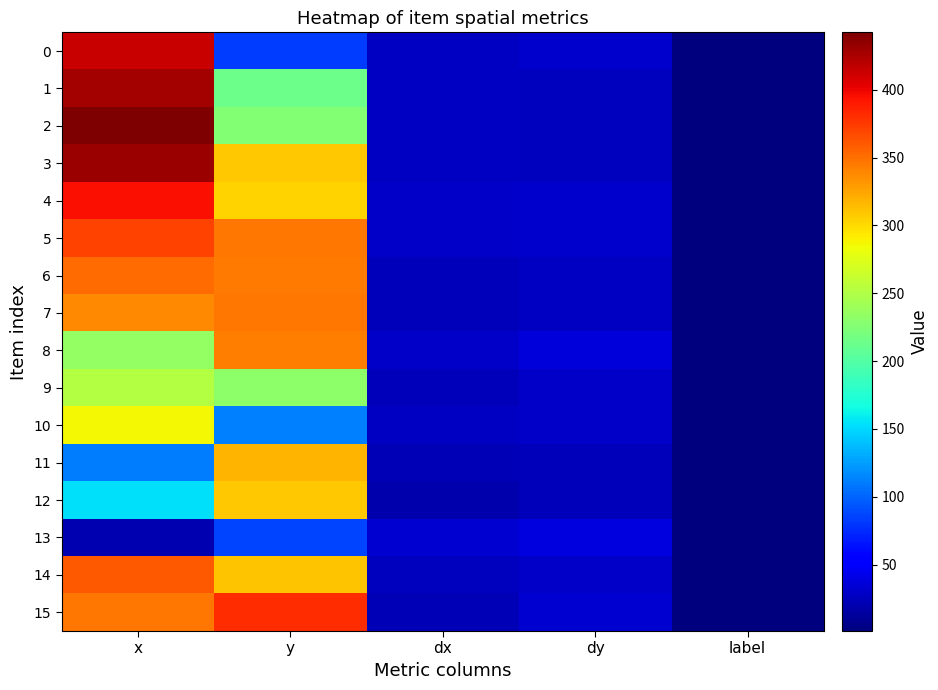

What is the spread (max minus min) of values at x?

422.4